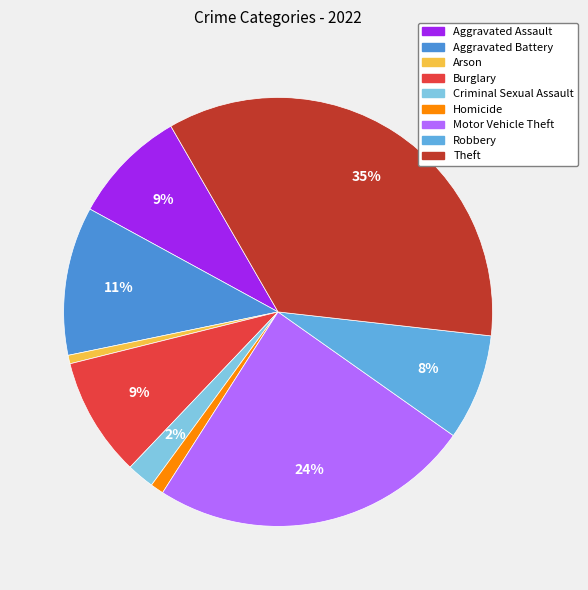

How many segments does this pie chart have?

9